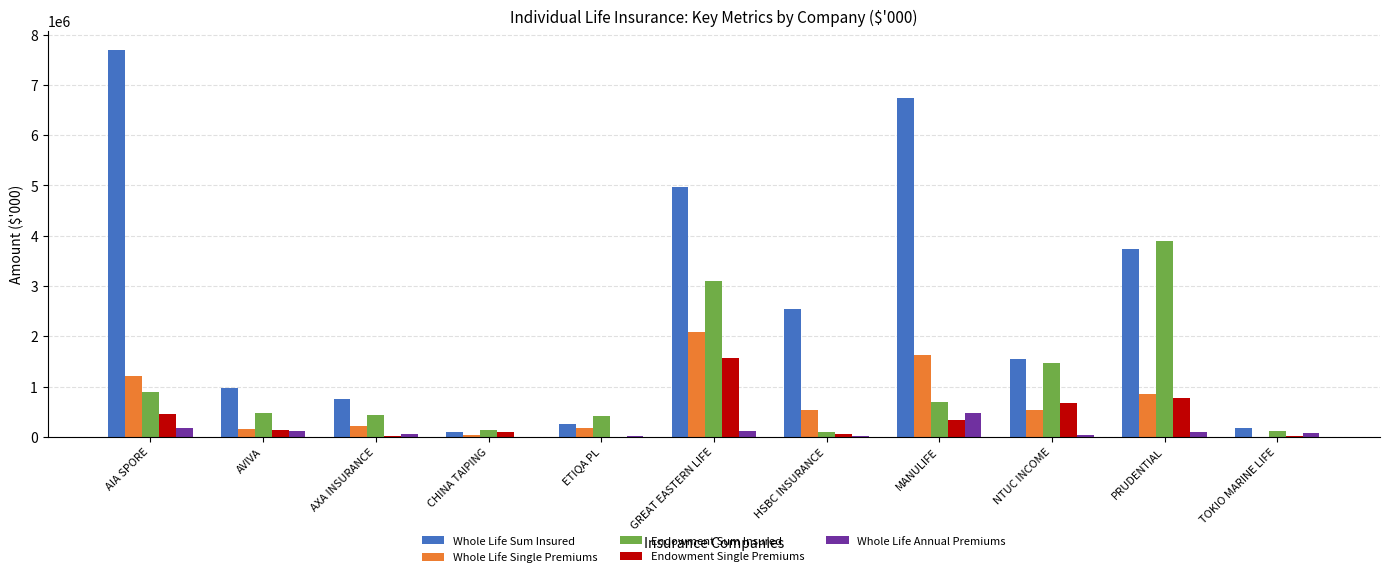

What is the difference between the Endowment Sum Insured values at HSBC INSURANCE and TOKIO MARINE LIFE?

23950.7